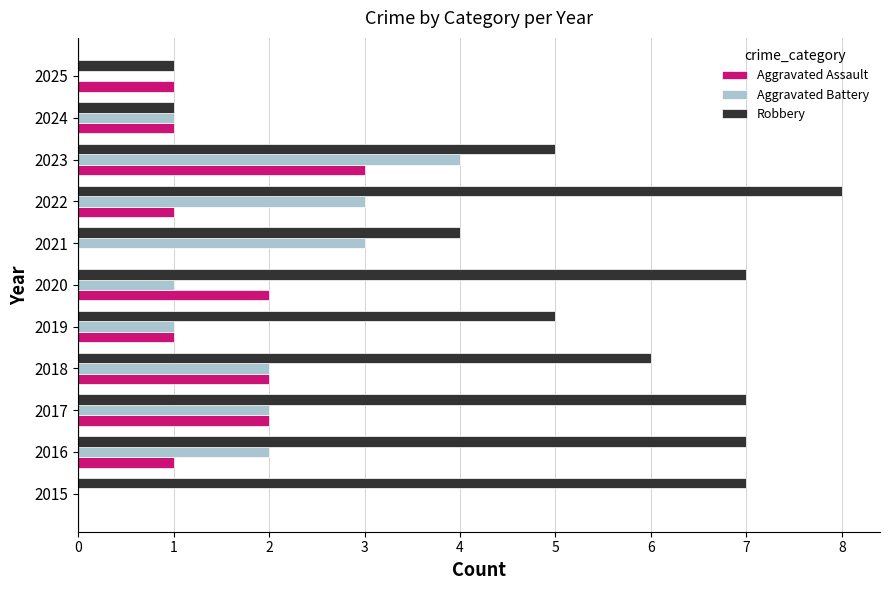

Is the value of Aggravated Battery at 2021 greater than the value of Aggravated Assault at 2018?

Yes